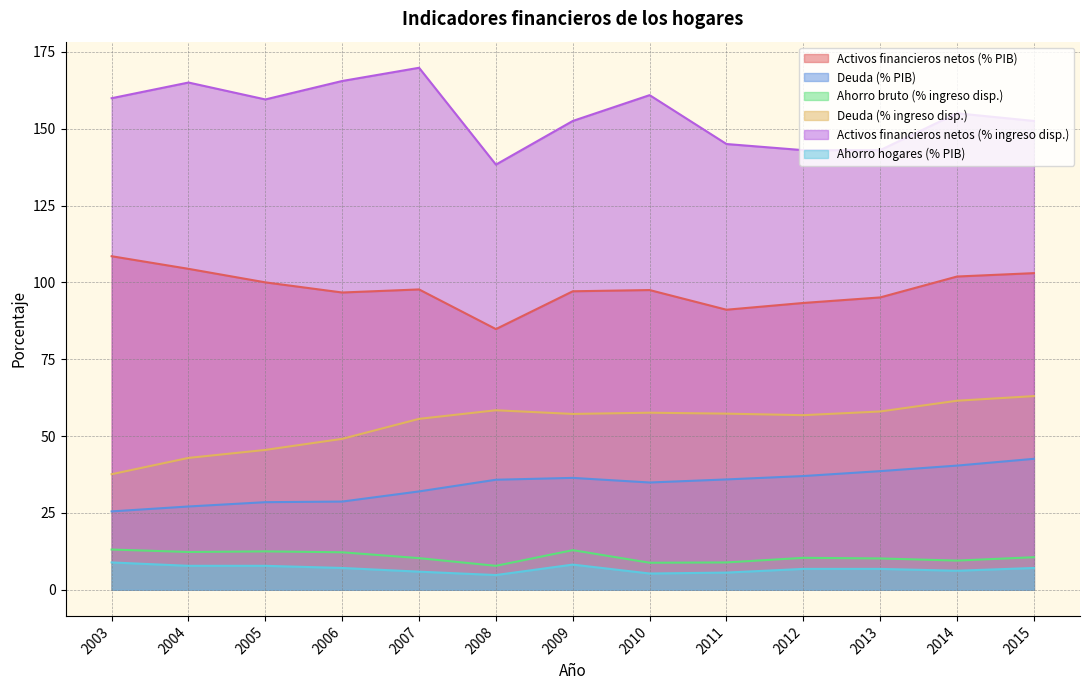

What is the smallest value displayed?

4.8